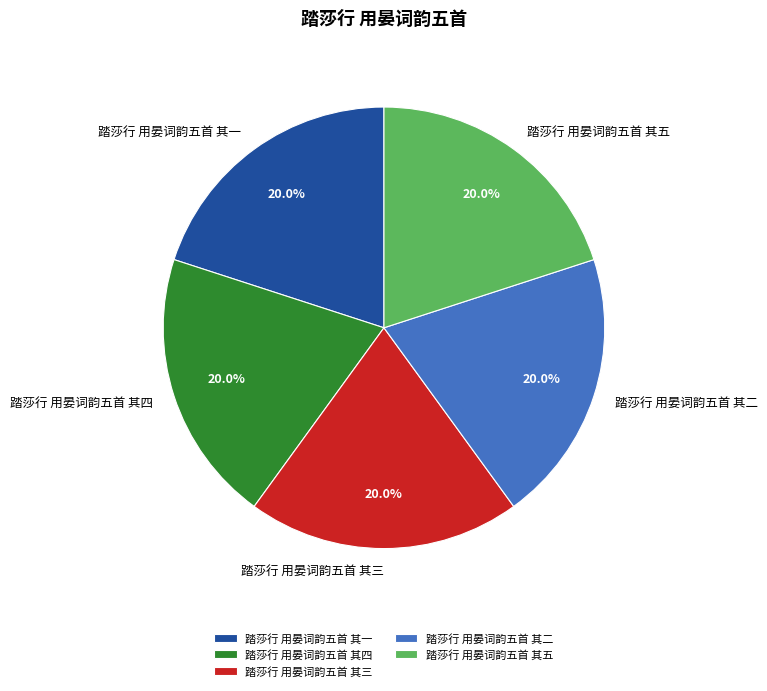

What percentage is NOT represented by 踏莎行 用晏词韵五首 其四?

80.0%